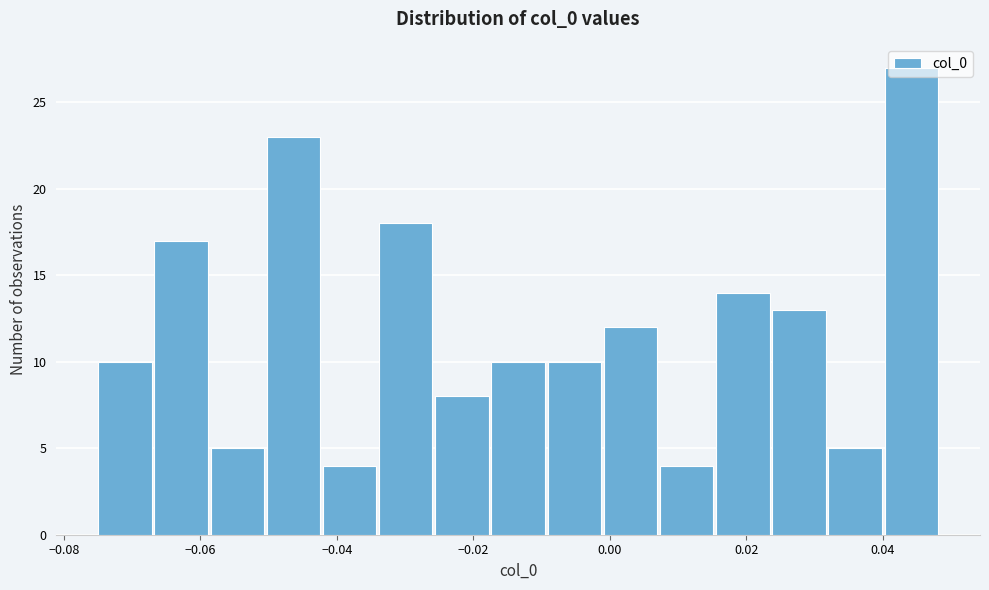

Reading left to right, transcribe this chart: for each bar, give the range it covers on the x-axis and its height. Neither the bar edges nor the heights are printed on the chart, so give them approximately, as read against the axes.

-0.076 to -0.066: 10
-0.066 to -0.058: 17
-0.058 to -0.050: 5
-0.050 to -0.042: 23
-0.042 to -0.034: 4
-0.034 to -0.026: 18
-0.026 to -0.018: 8
-0.018 to -0.010: 10
-0.010 to -0.002: 10
-0.002 to 0.008: 12
0.008 to 0.016: 4
0.016 to 0.024: 14
0.024 to 0.032: 13
0.032 to 0.040: 5
0.040 to 0.048: 27